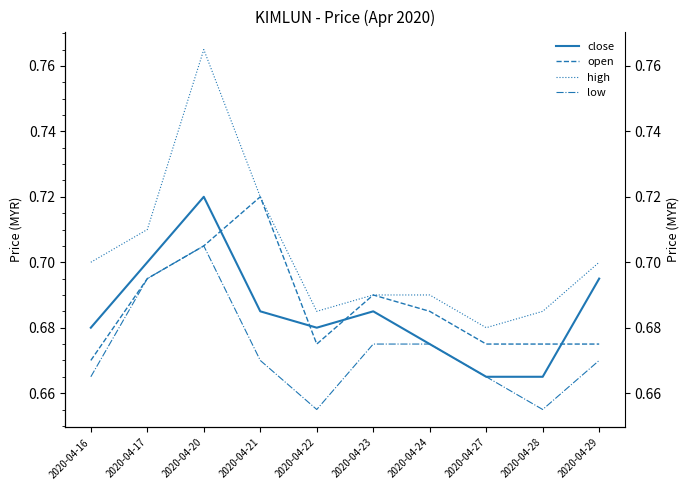

How many series are shown in this chart?

4